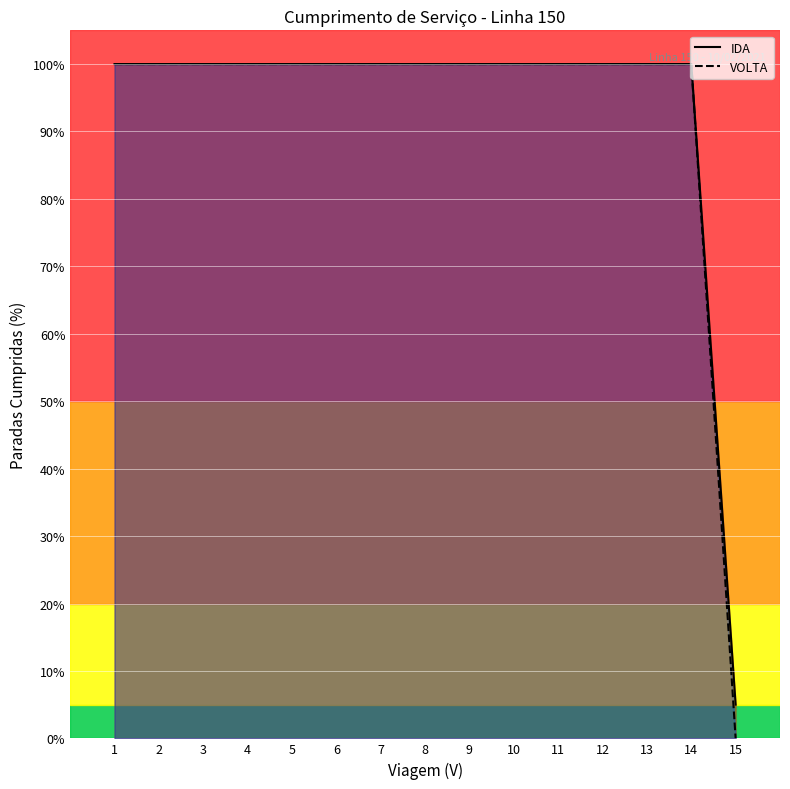

True or false: VOLTA (line) and IDA (line) cross at least once.

False